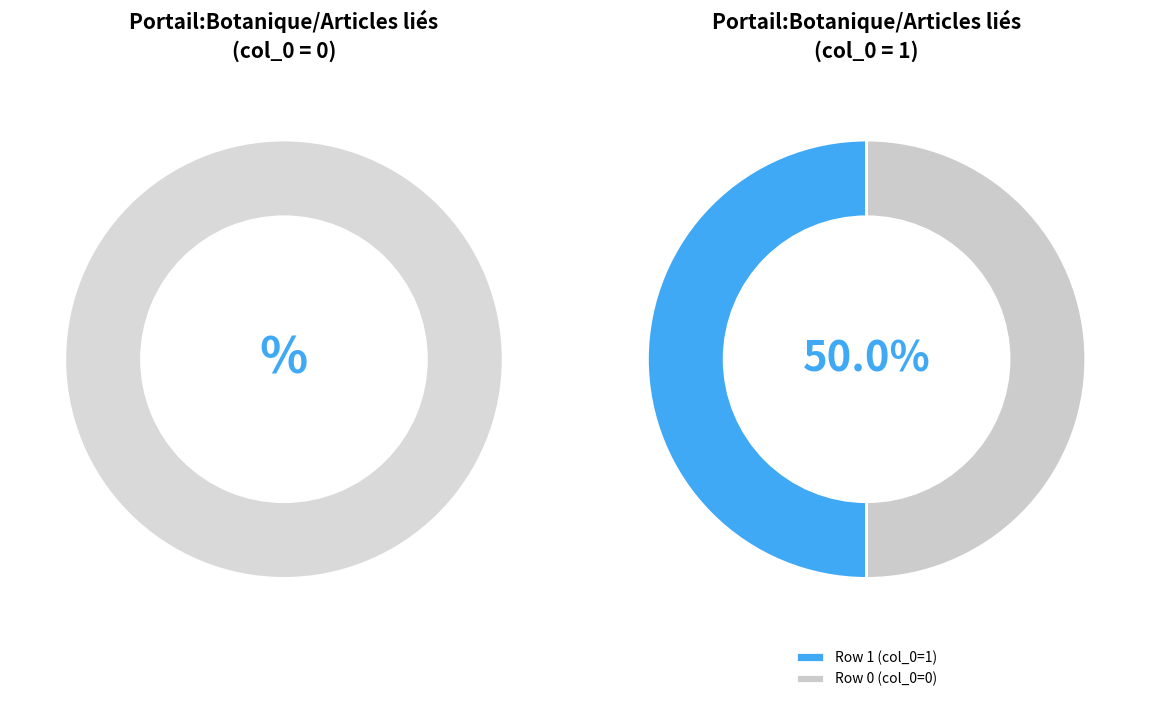

Which category accounts for the majority?

Row 1